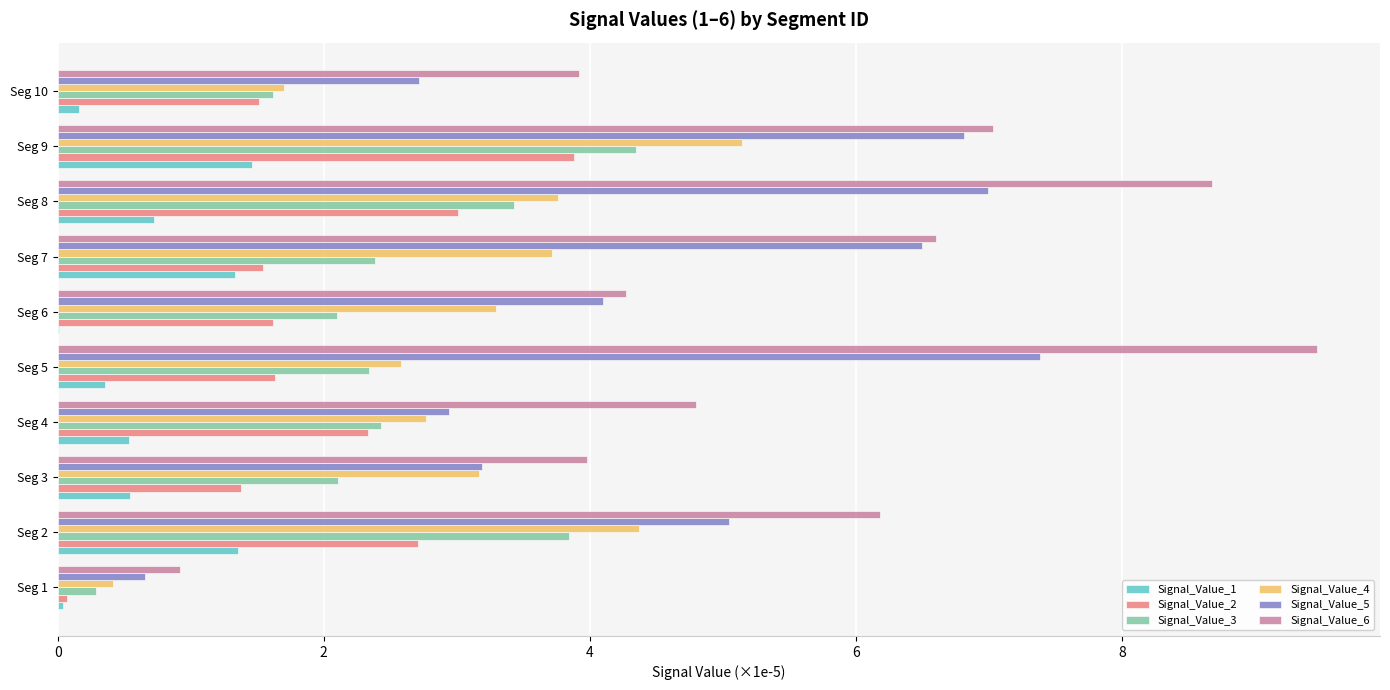

What is the greatest value displayed?

9.5